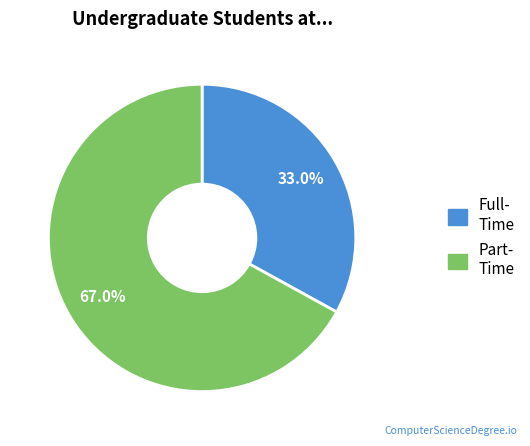

Does any single category account for the majority?

Yes